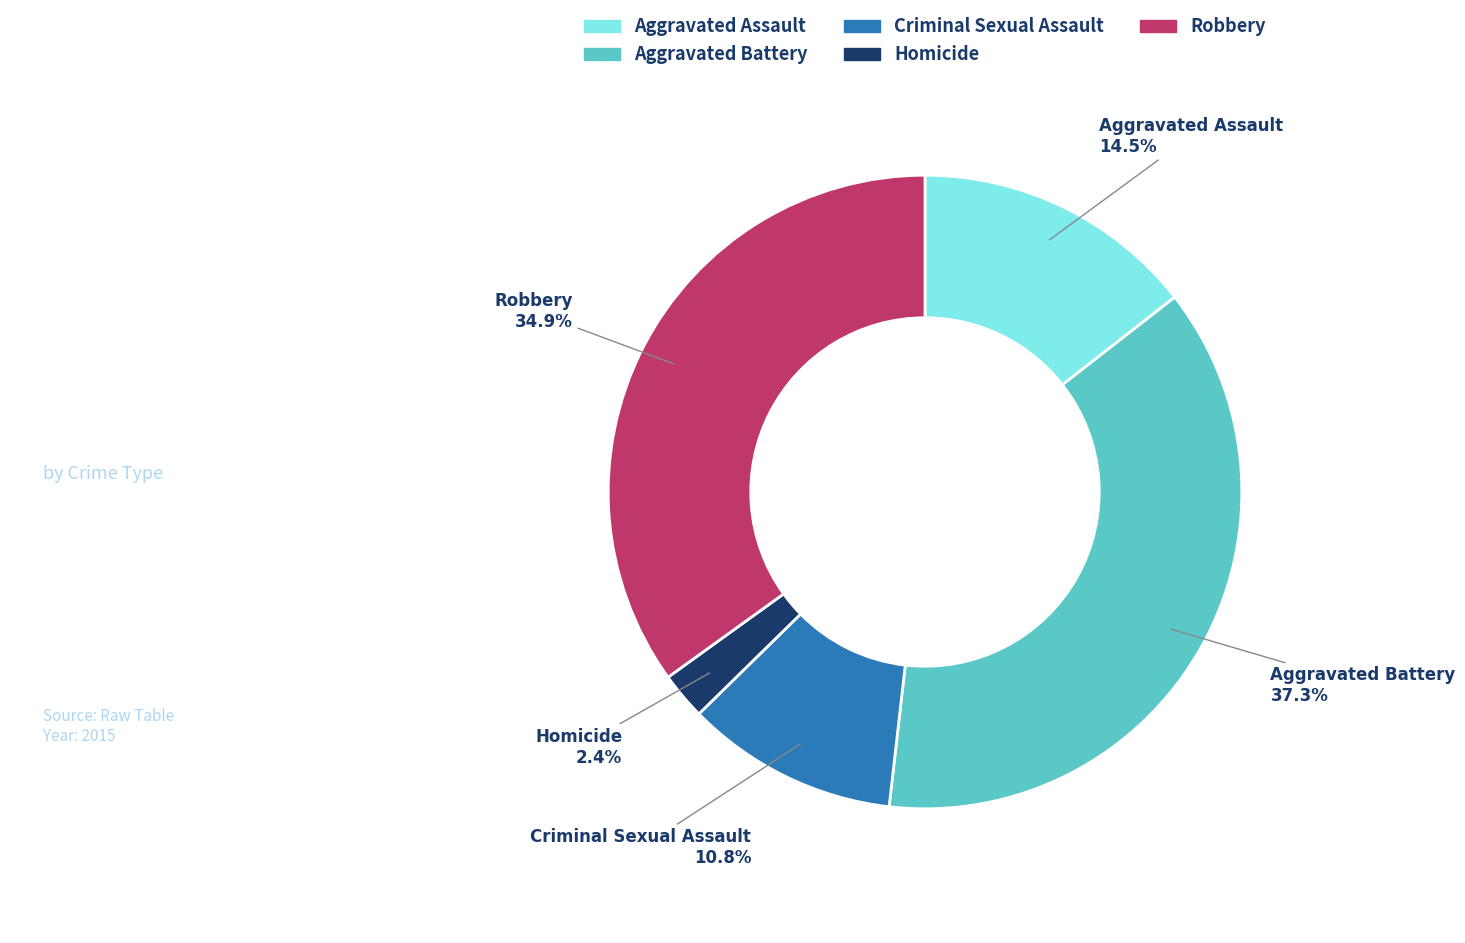

True or false: Aggravated Battery accounts for 37% of the total.

True